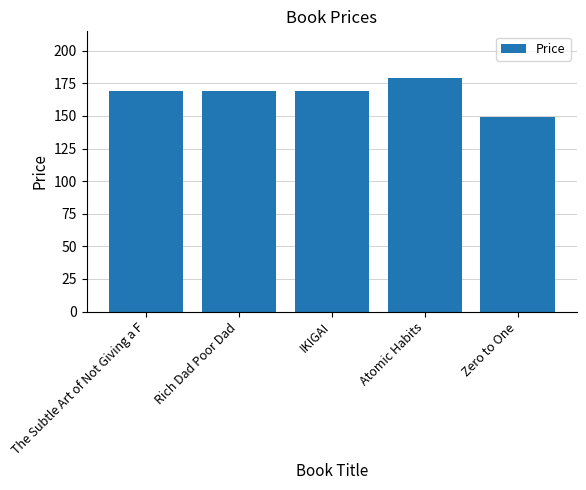

Read the value at The Subtle Art of Not Giving a F, to the nearest 5.

170